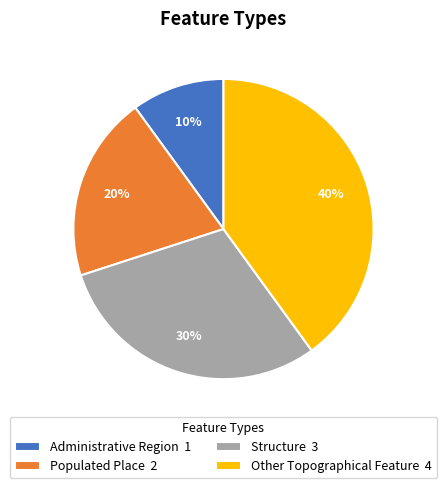

To the nearest percent, what is the difference between the largest and smallest slice percentages?

30%